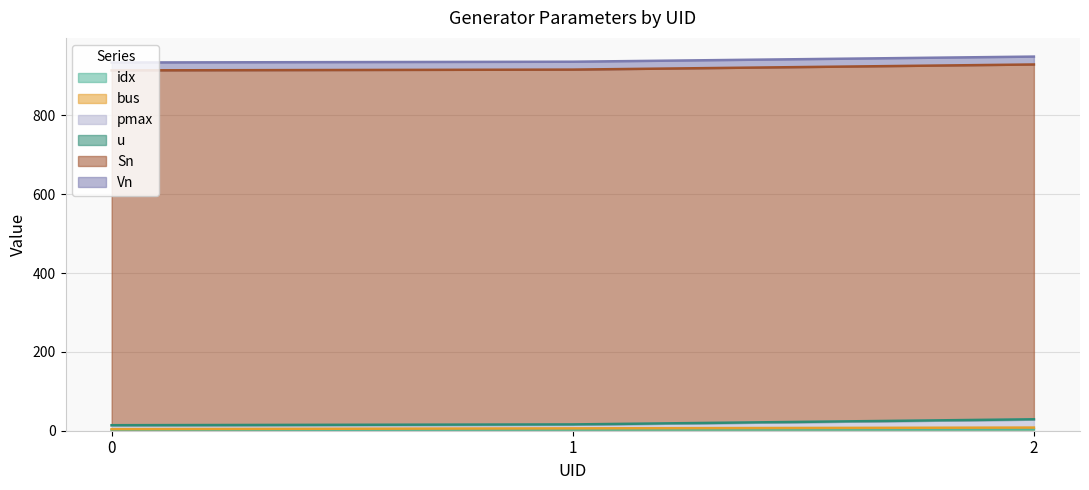

True or false: idx has a value of 3 at 1.

True